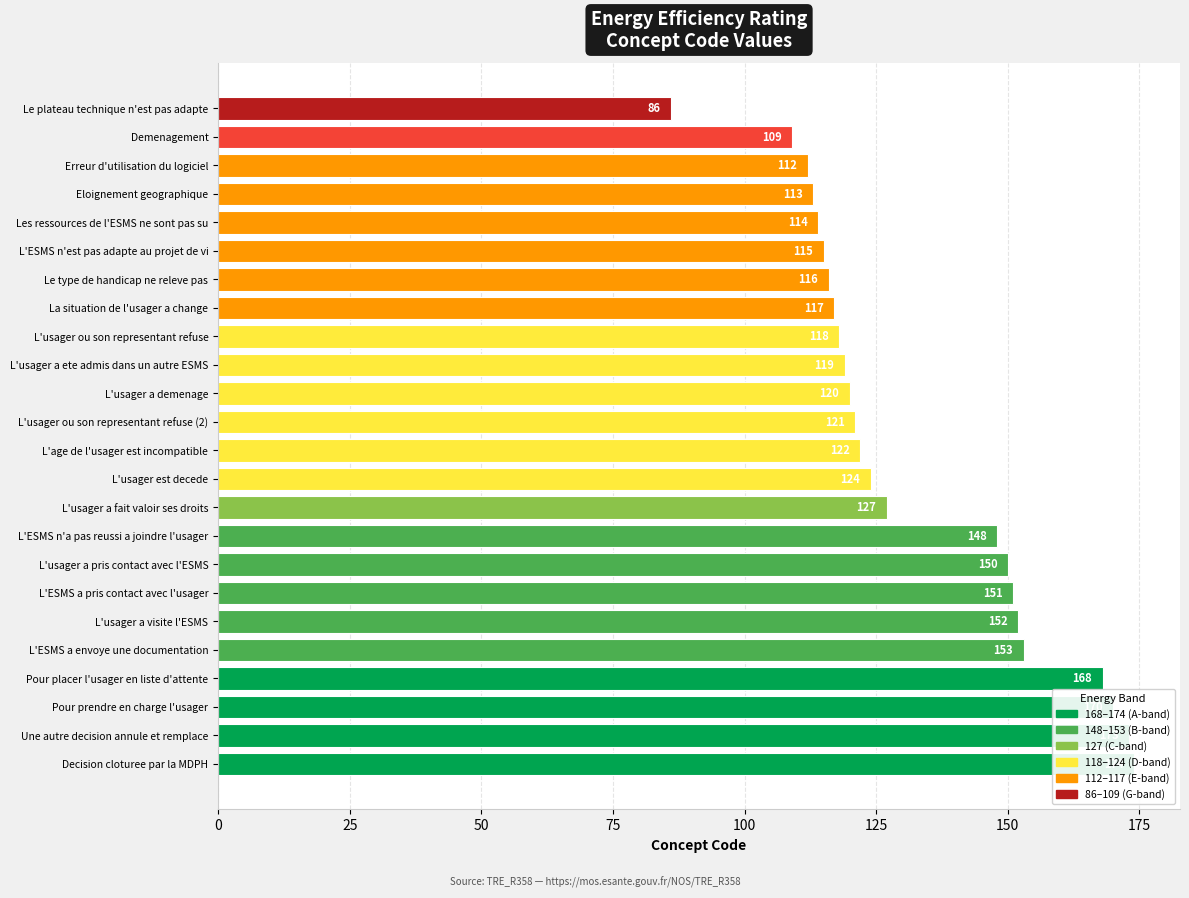

Is it true that the value at L'usager a ete admis dans un autre ESMS is 189?

False